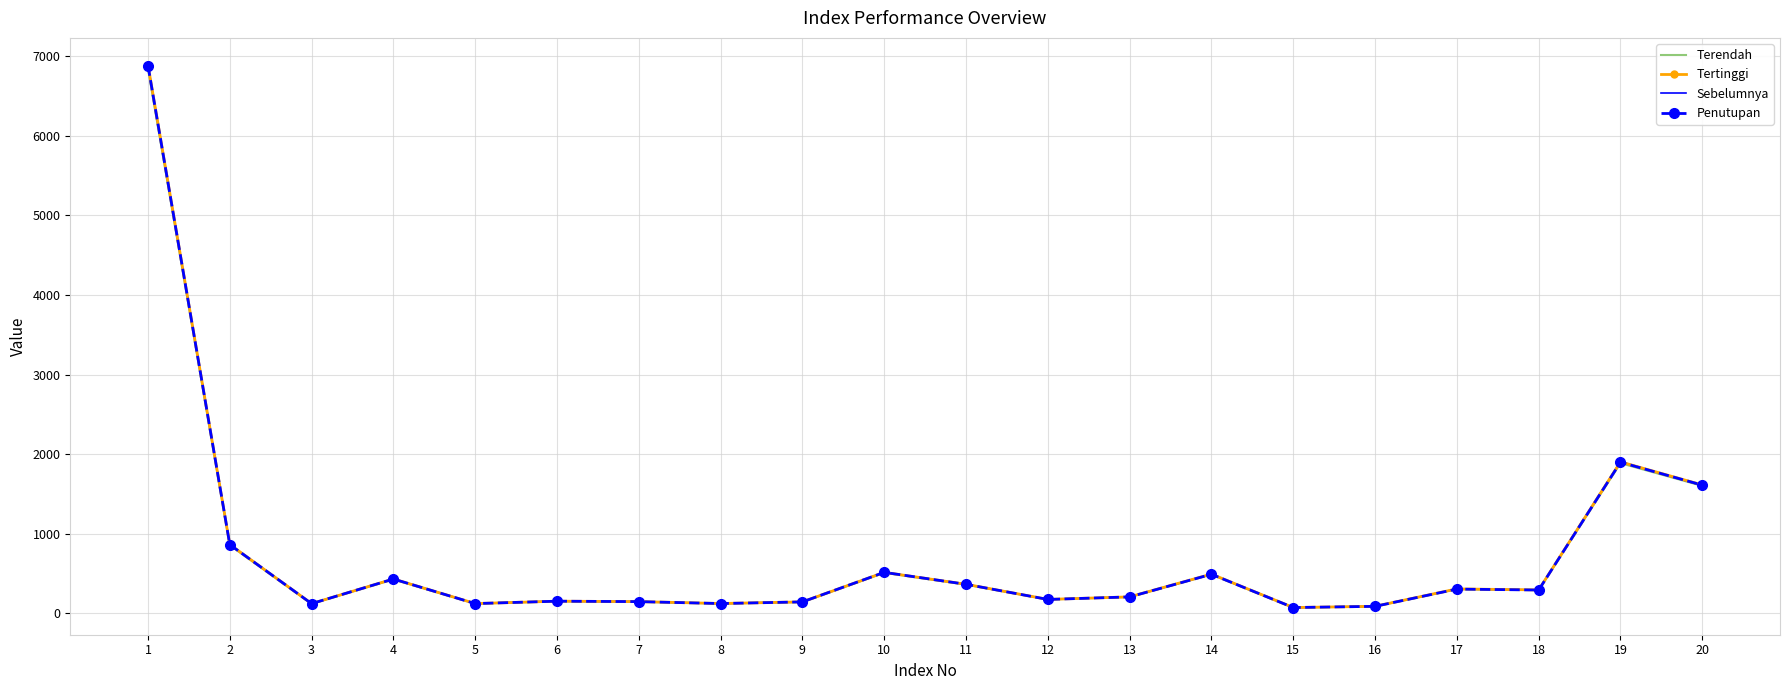

At how many categories does at least one series exceed 6554?

1